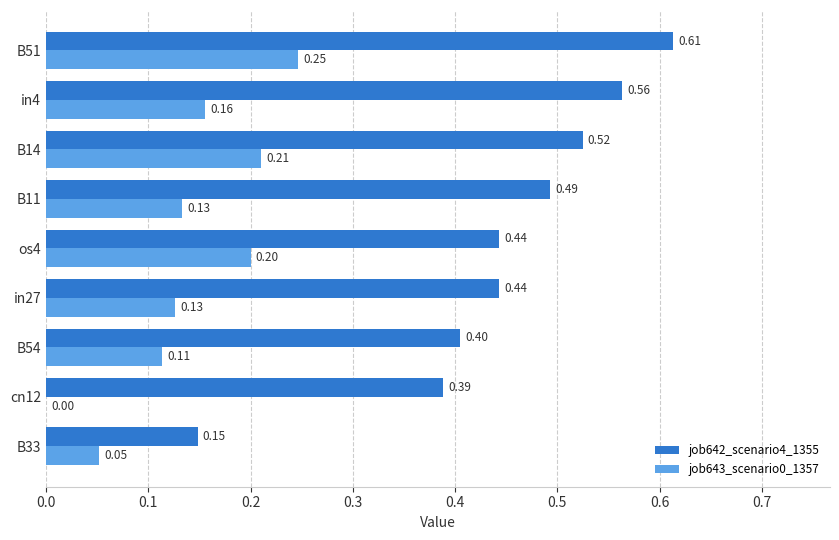

What is the average value of the job642_scenario4_1355 series?

0.4